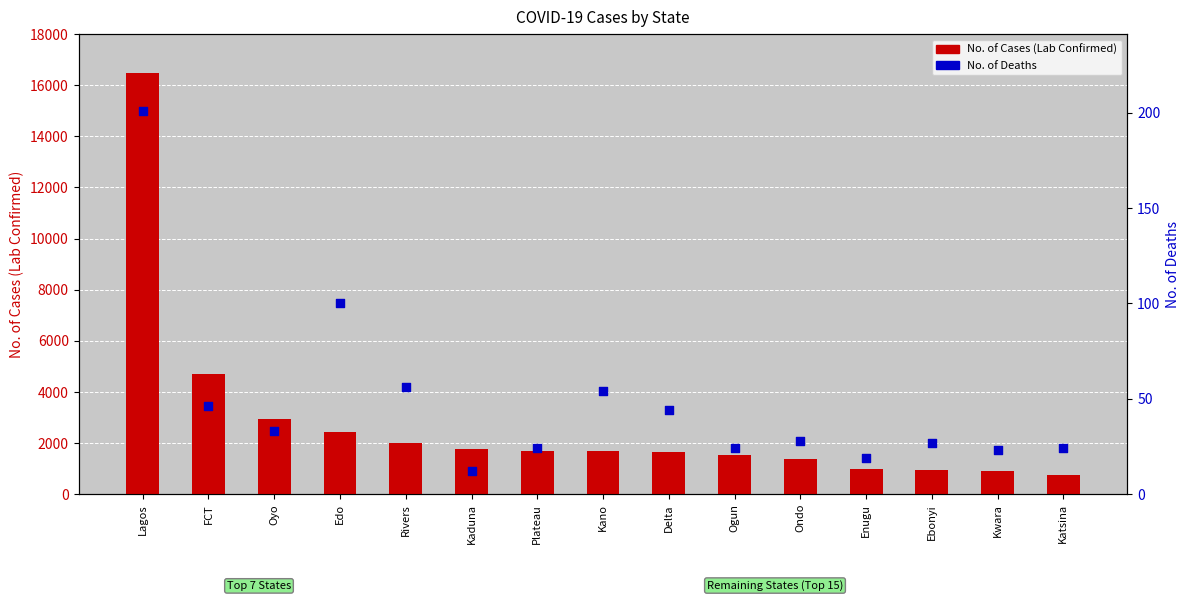

At how many categories does at least one series exceed 2044?

4